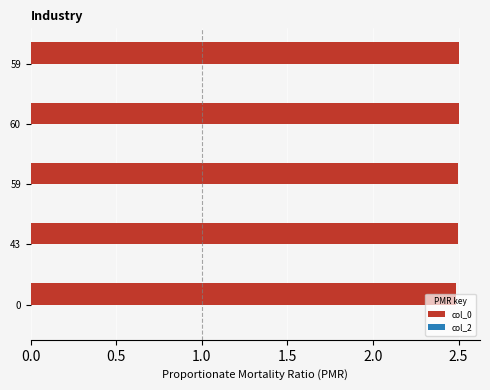

Does the chart contain any negative values?

No